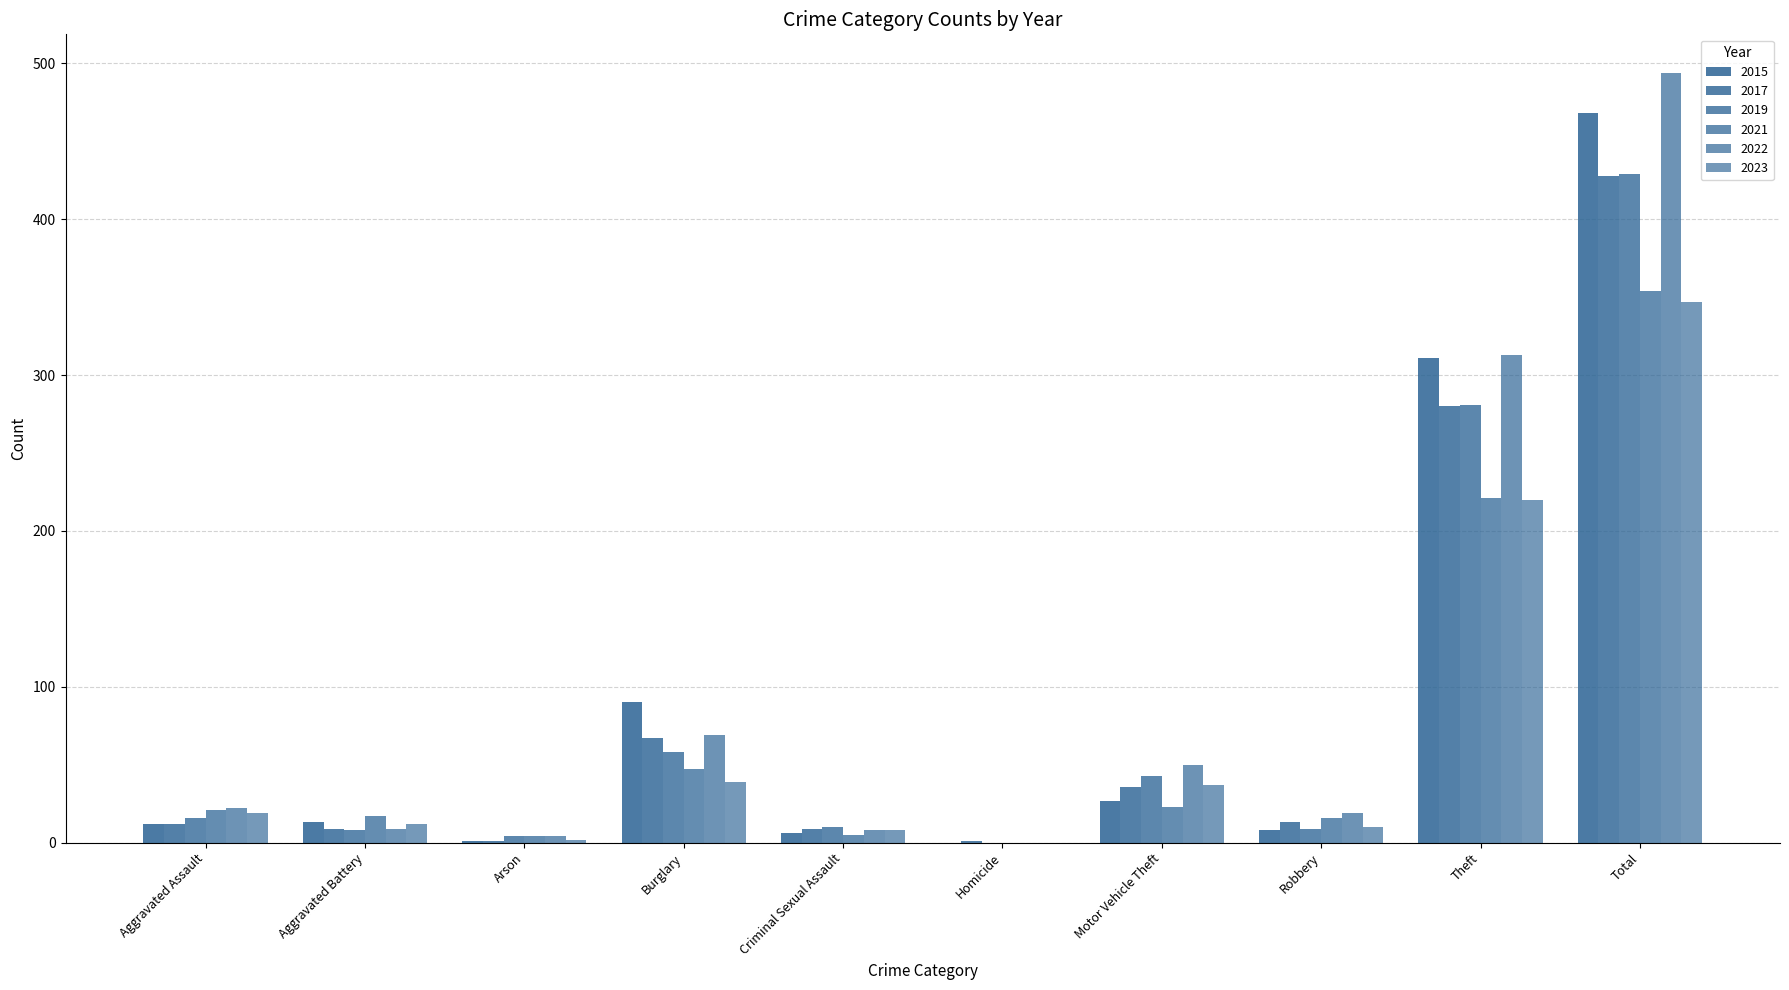

Between Robbery and Theft, which series saw the biggest shift?

2015